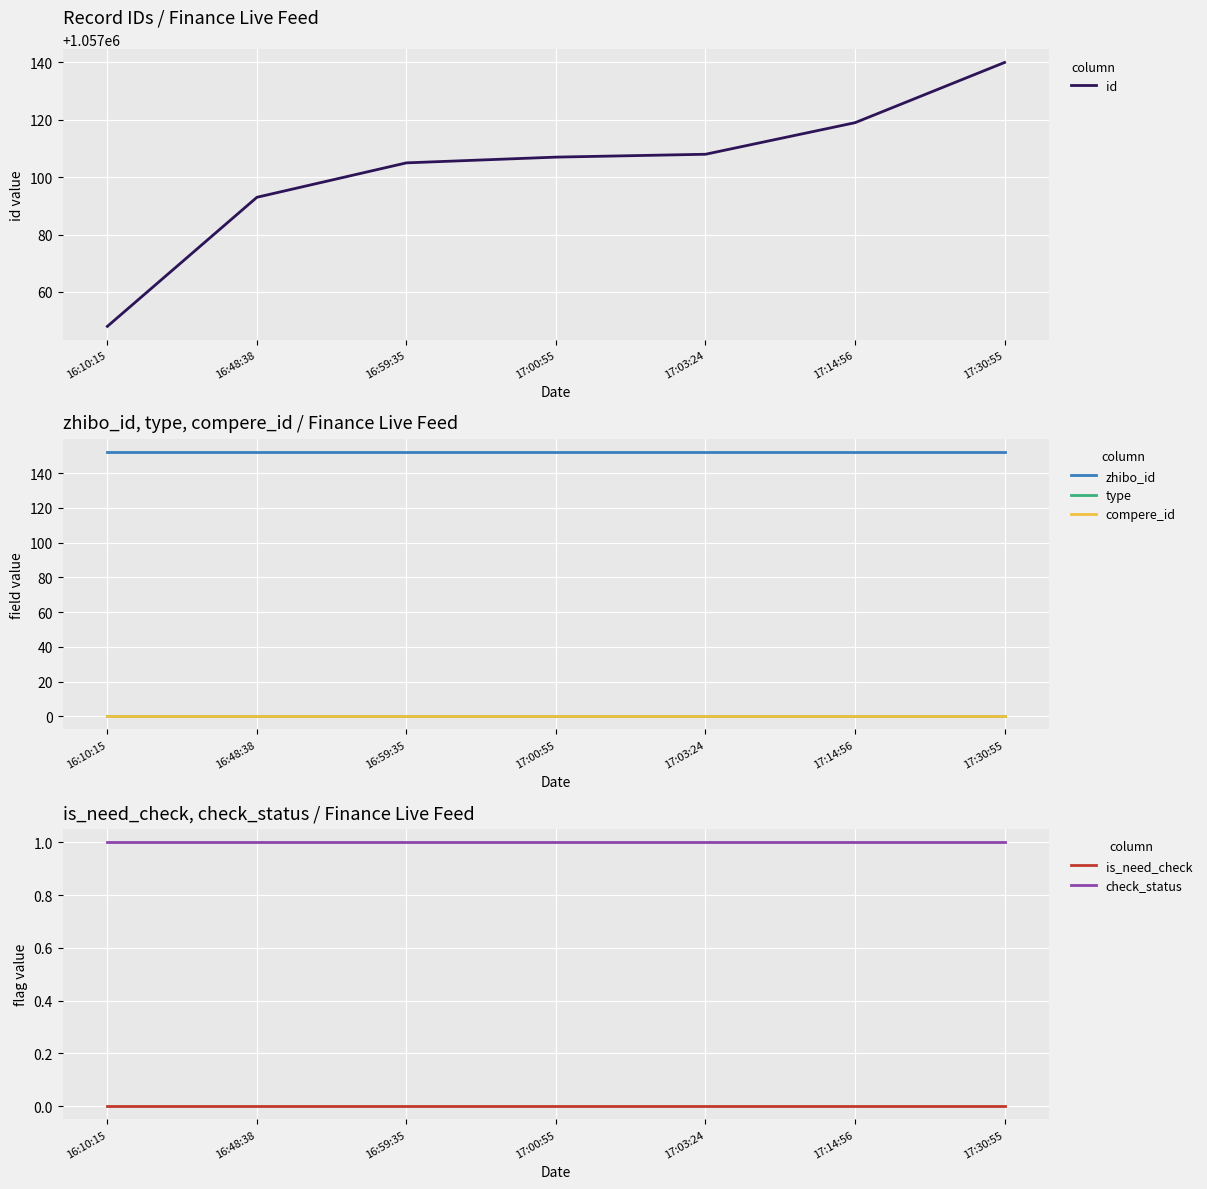

True or false: type has more than 2 interior local peaks.

False